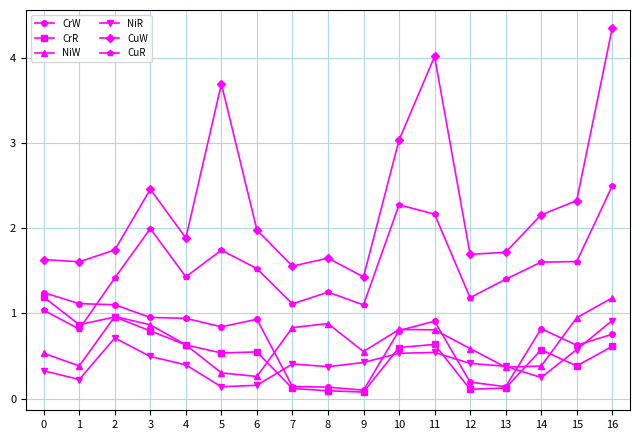

At which label does CuW reach its peak?

16